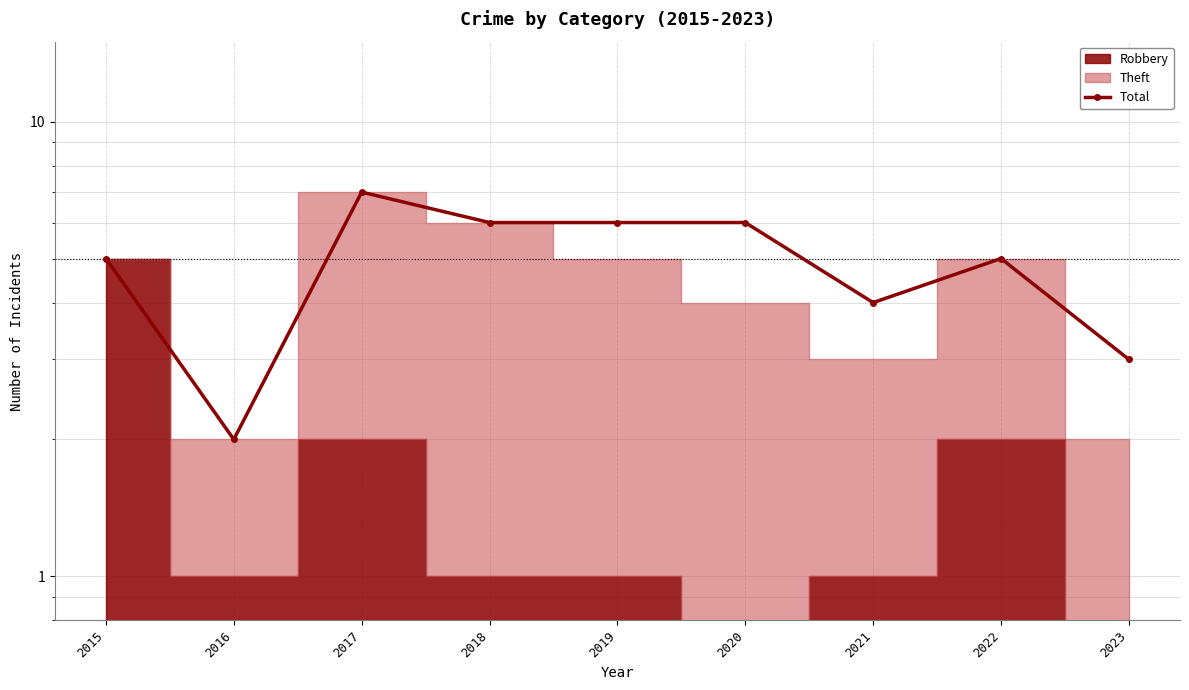

The value at 2019 is 6. True or false?

True